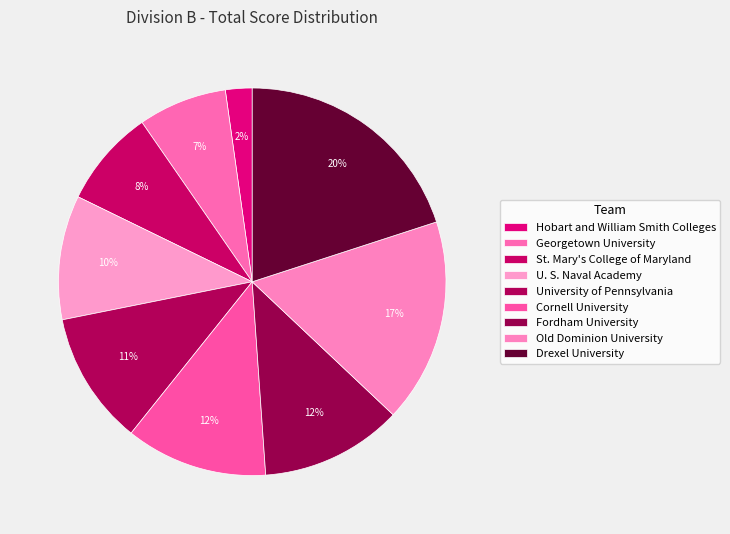

Count the number of slices in the pie.

9